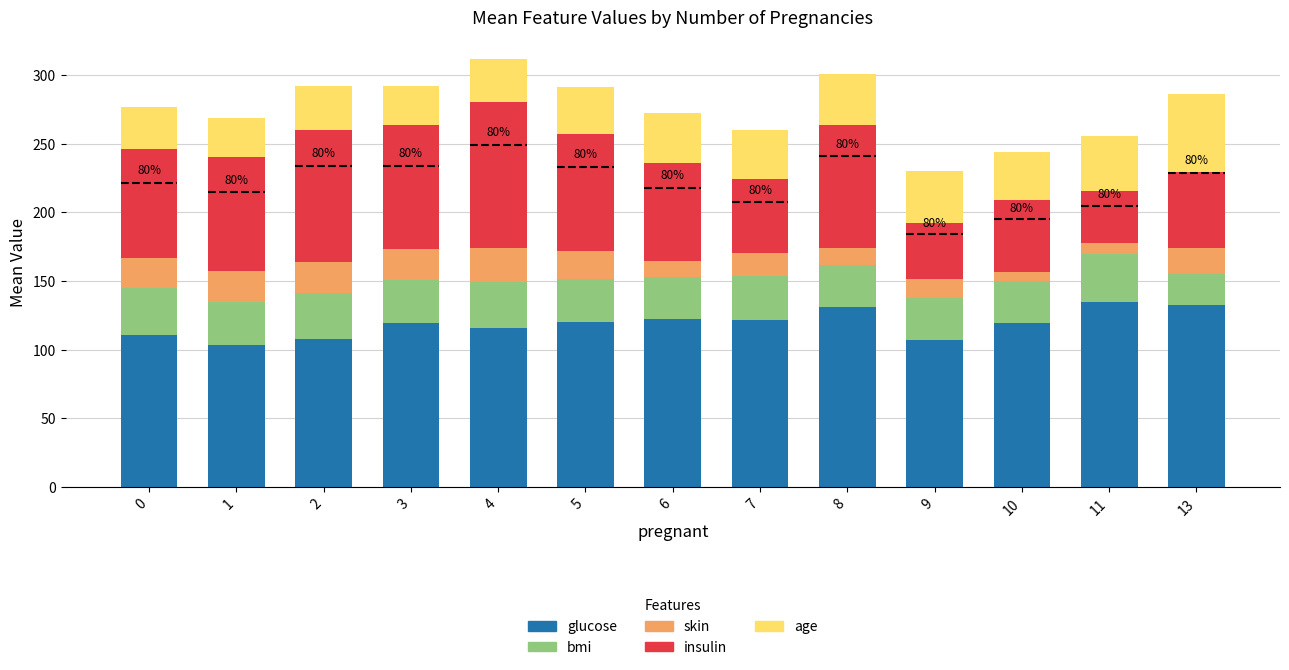

What is the lowest value of the age series?

28.0